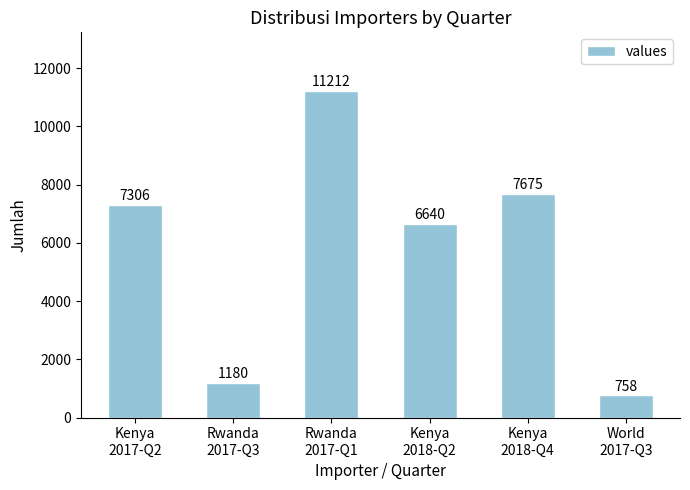

What is the difference between the maximum and second lowest values?

10032